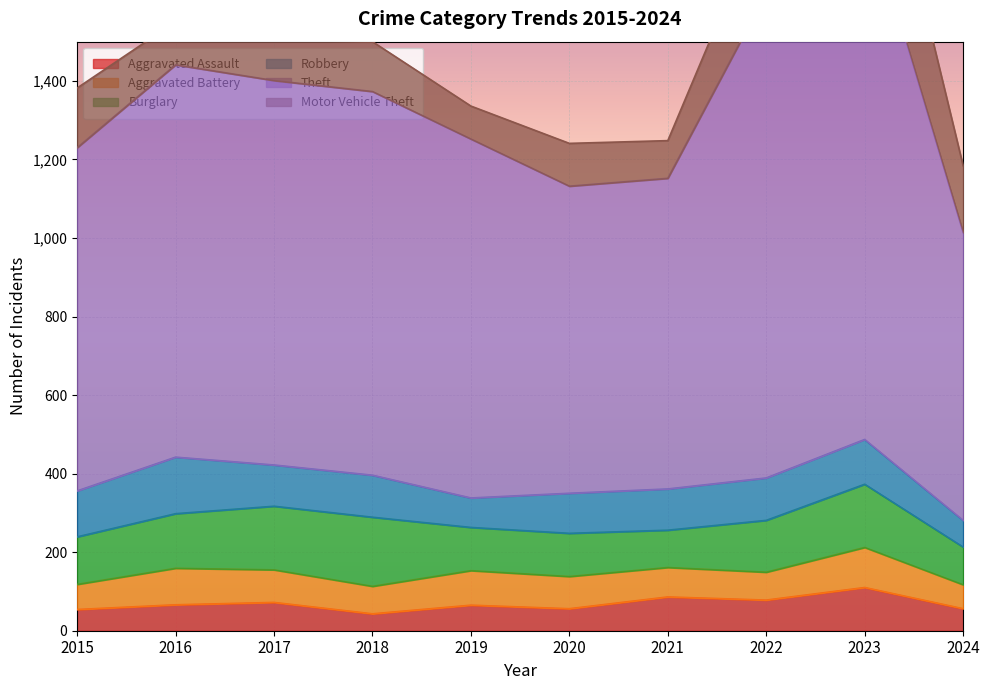

How many series are shown in this chart?

6